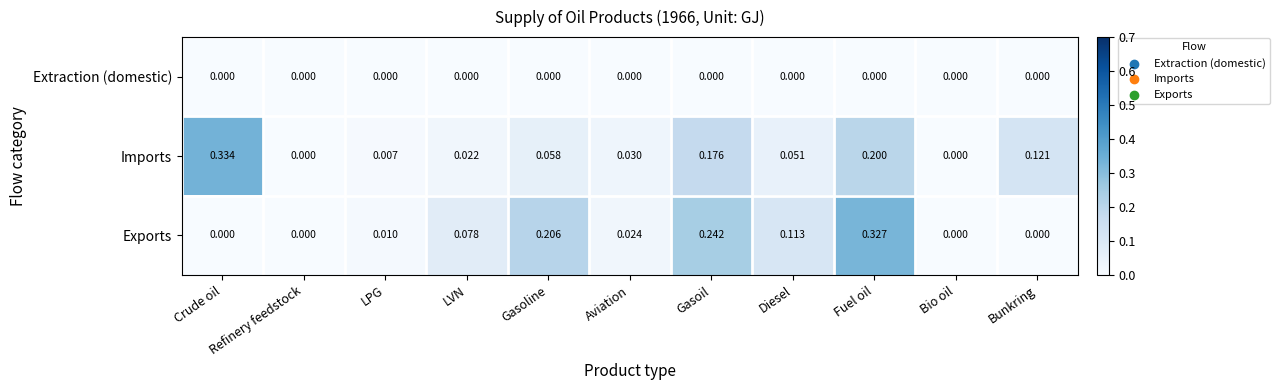

At which category is the sum across all series the highest?

Fuel oil